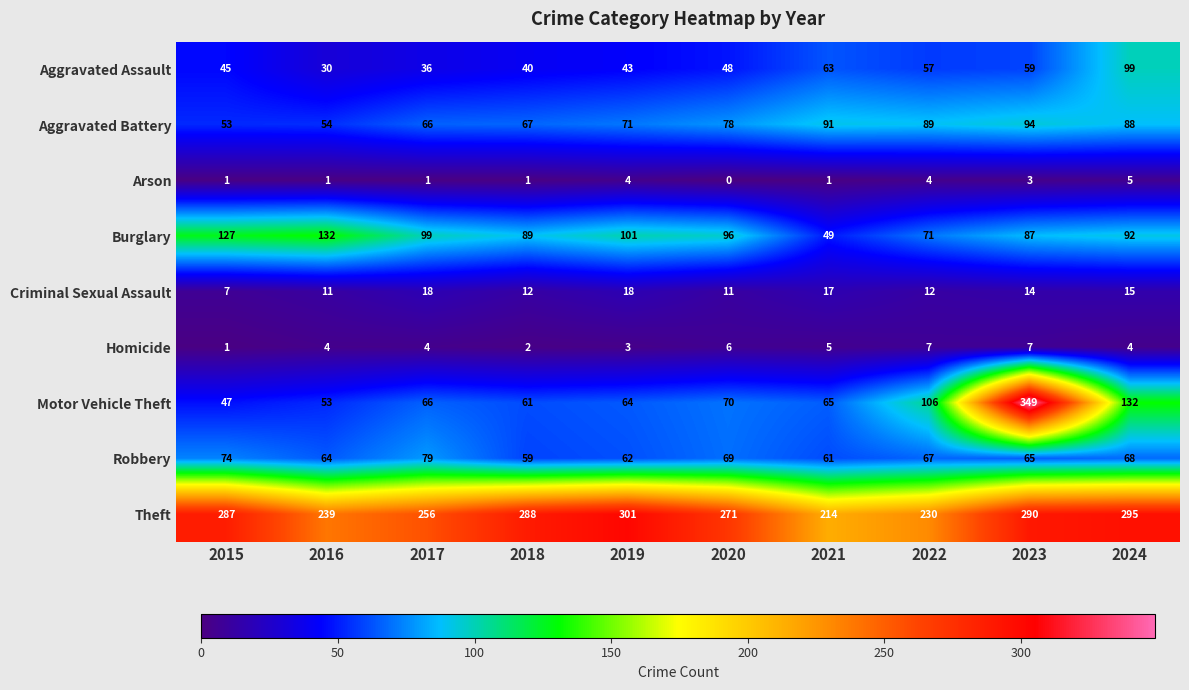

At how many categories does at least one series exceed 210?

10